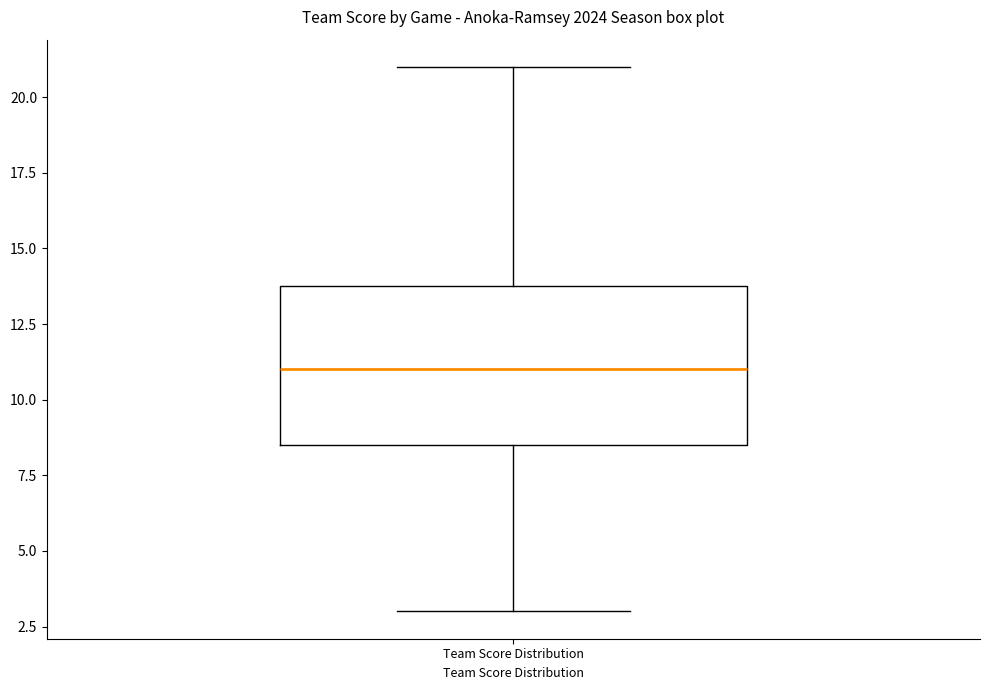

Read this box plot against the y-axis: the position of the median line, the range covered by the box, and the ends of both whiskers. The values are not printed on the chart, so give them approximately, as read against the axis.

median 11.0, box 8.5 to 14.0, whiskers 3.0 to 21.0